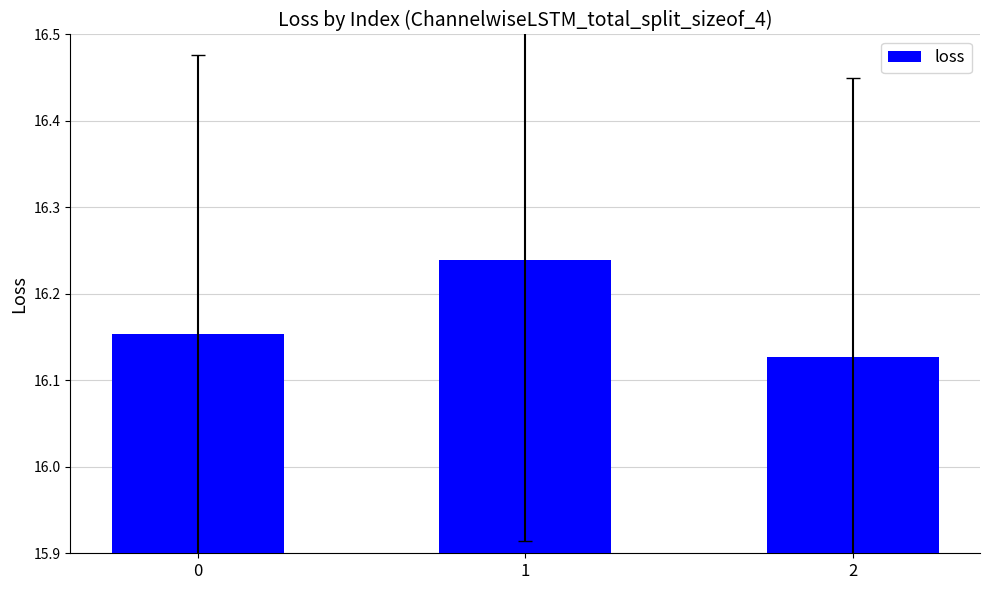

Are the bars grouped side by side (vs. stacked)?

No